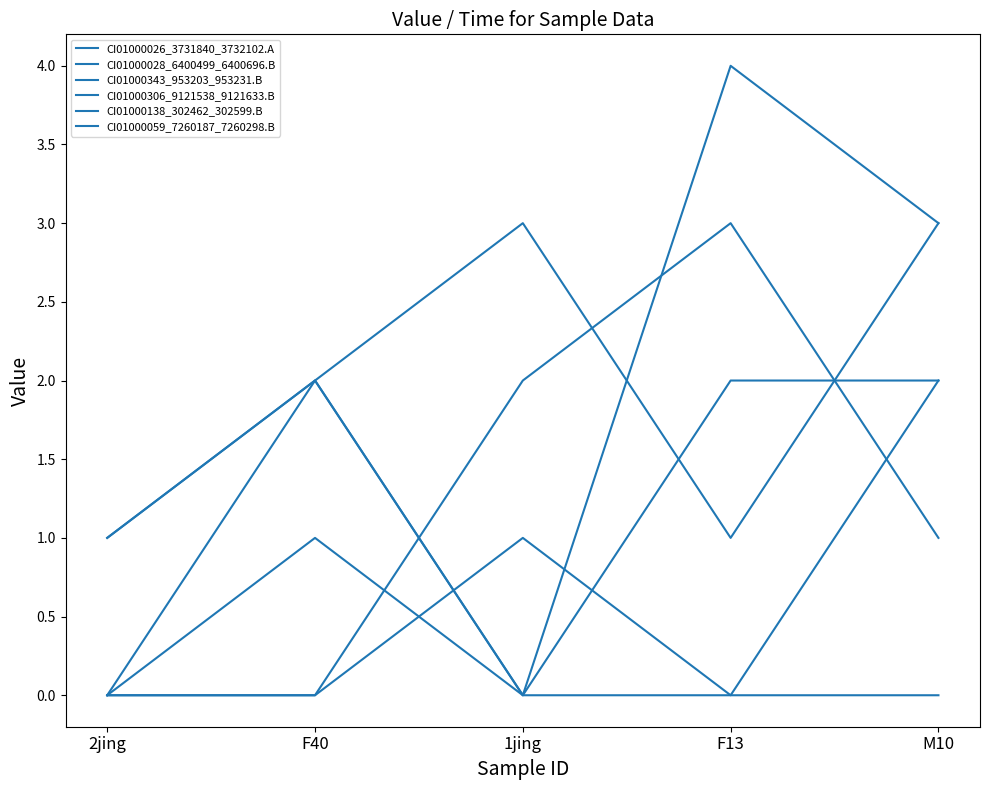

At how many categories does at least one series exceed 0?

5